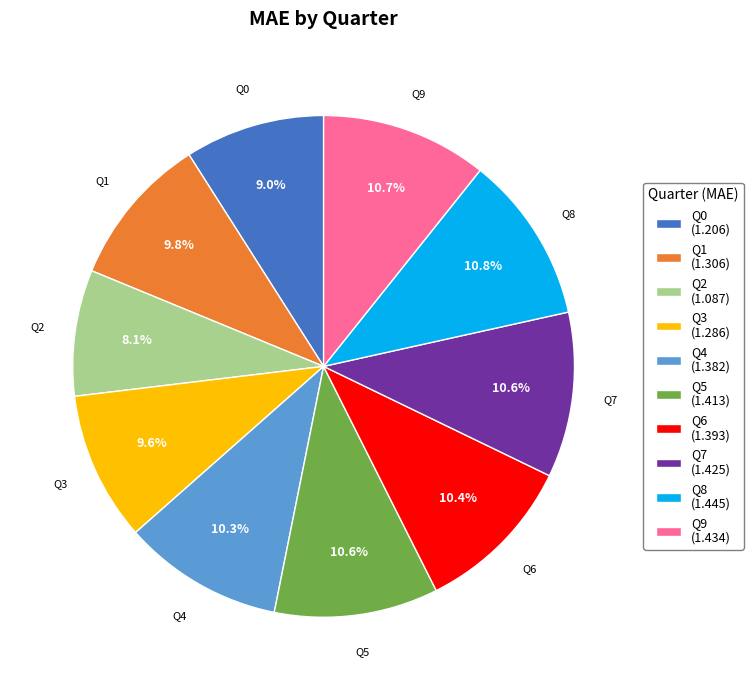

Count the number of slices in the pie.

10